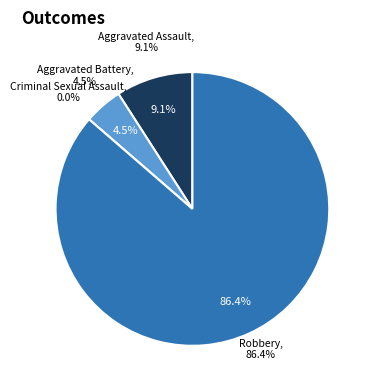

To the nearest percent, what portion does Aggravated Battery represent?

5%